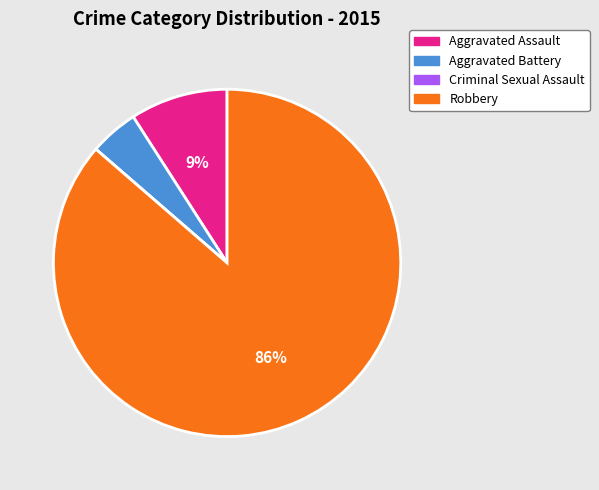

To the nearest percent, what is the average slice percentage?

25%